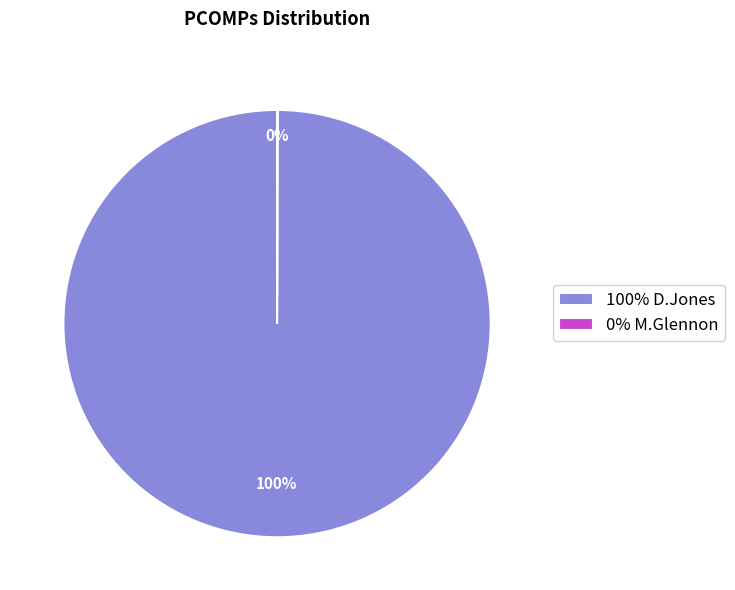

What is the largest slice in the pie chart?

100% D.Jones